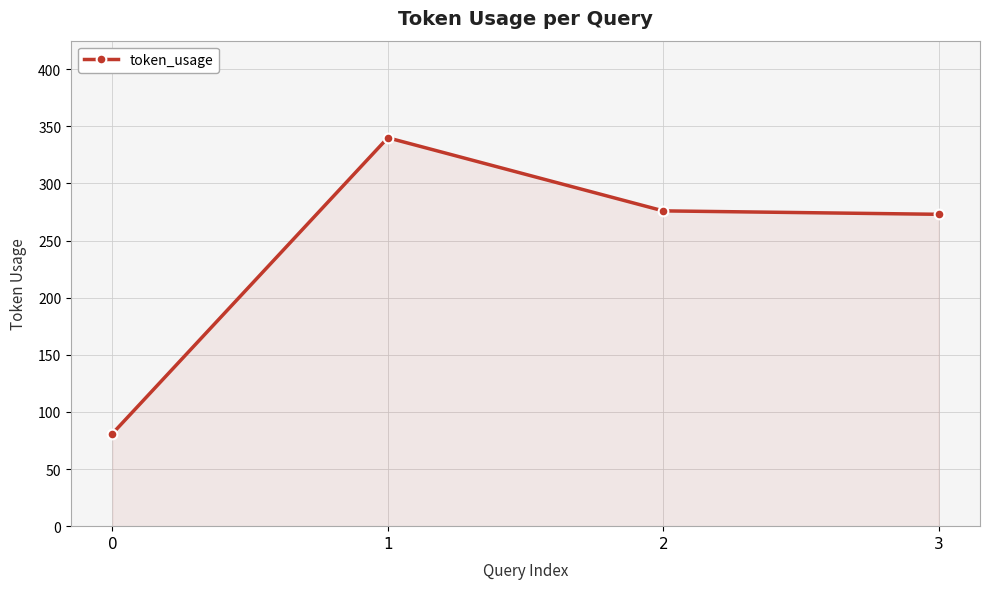

What is the difference between the second highest and minimum values?

195